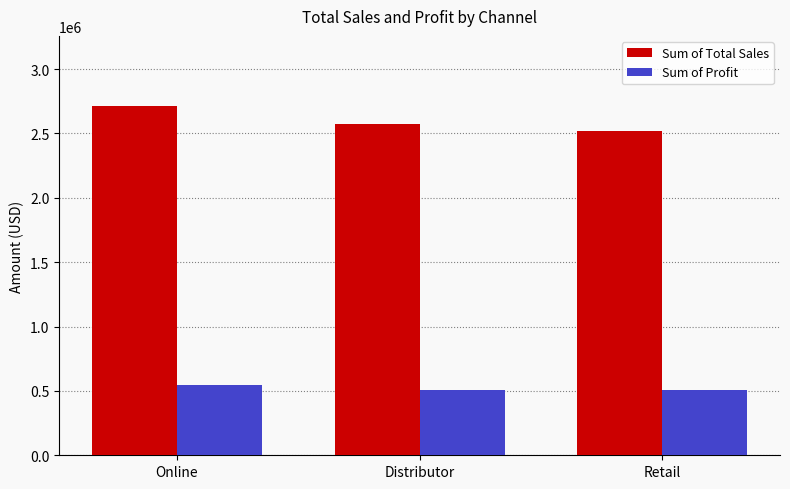

The Sum of Profit series shows 508046.8 at Retail. True or false?

True